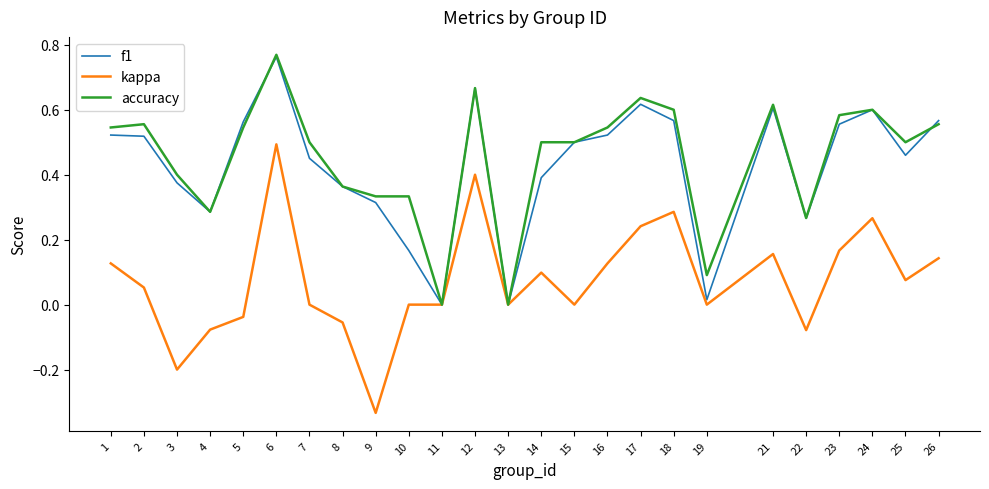

The kappa series shows 0.0 at 1. True or false?

False